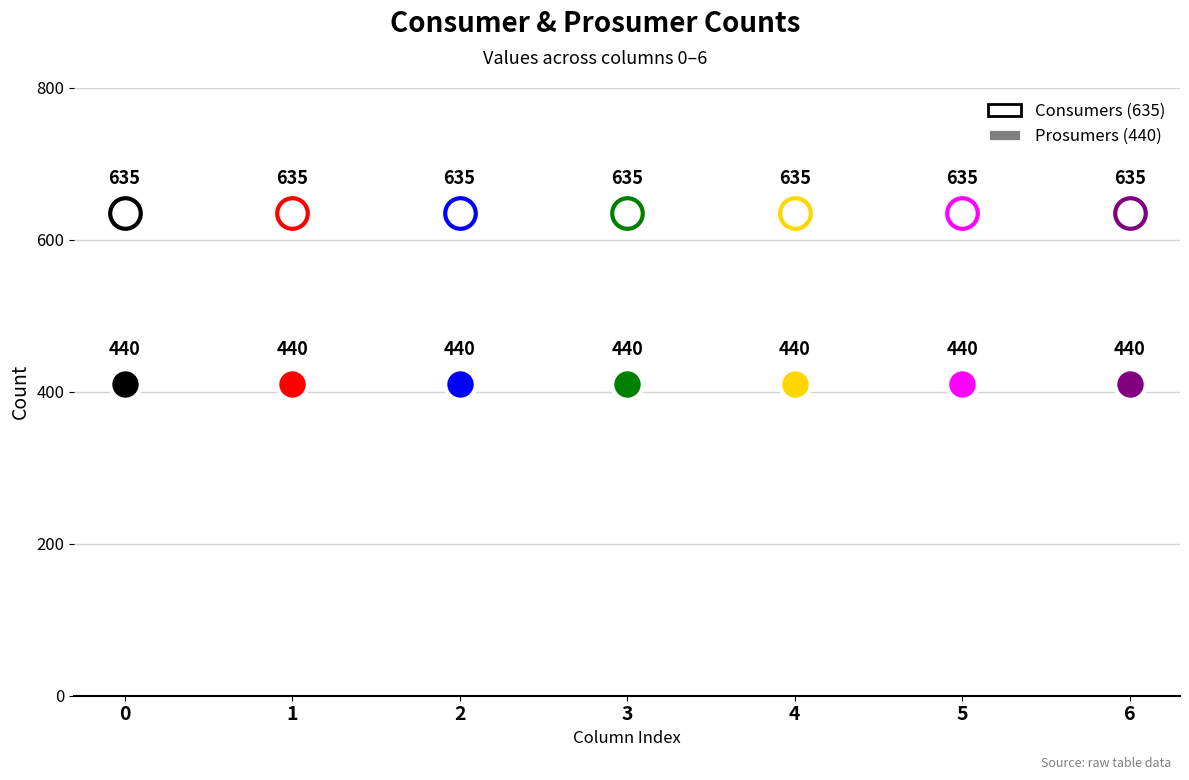

What is the minimum value shown in the chart?

440